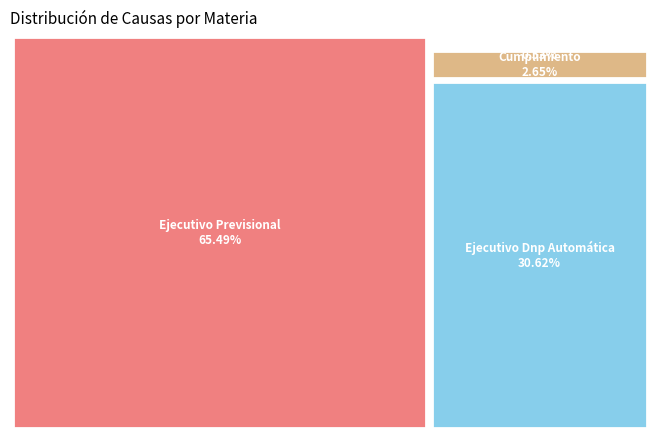

What is the total percentage of Ejecutivo Previsional and Ejecutivo Previsional Antiguo?

65.8%